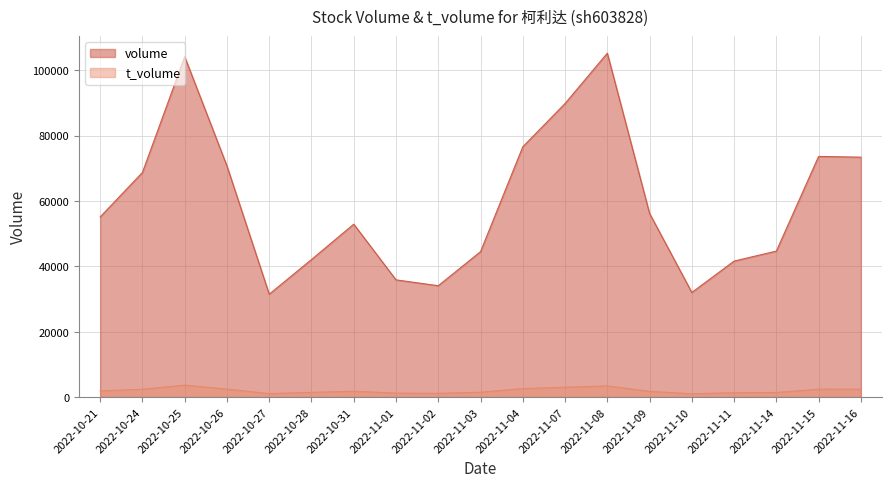

Where is the first local maximum for t_volume?

2022-10-25